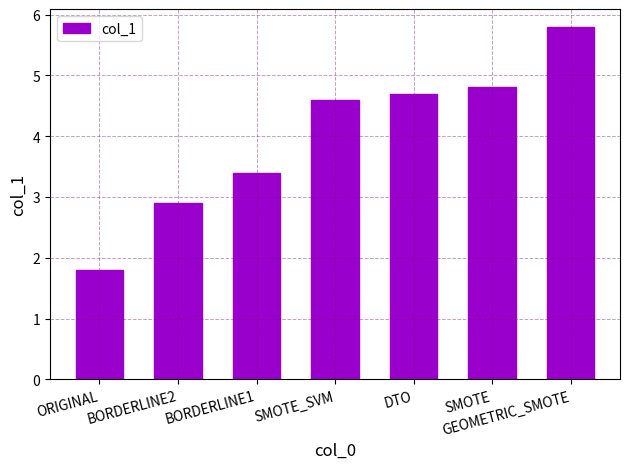

Rank the categories by value from highest to lowest.

GEOMETRIC_SMOTE, SMOTE, DTO, SMOTE_SVM, BORDERLINE1, BORDERLINE2, ORIGINAL